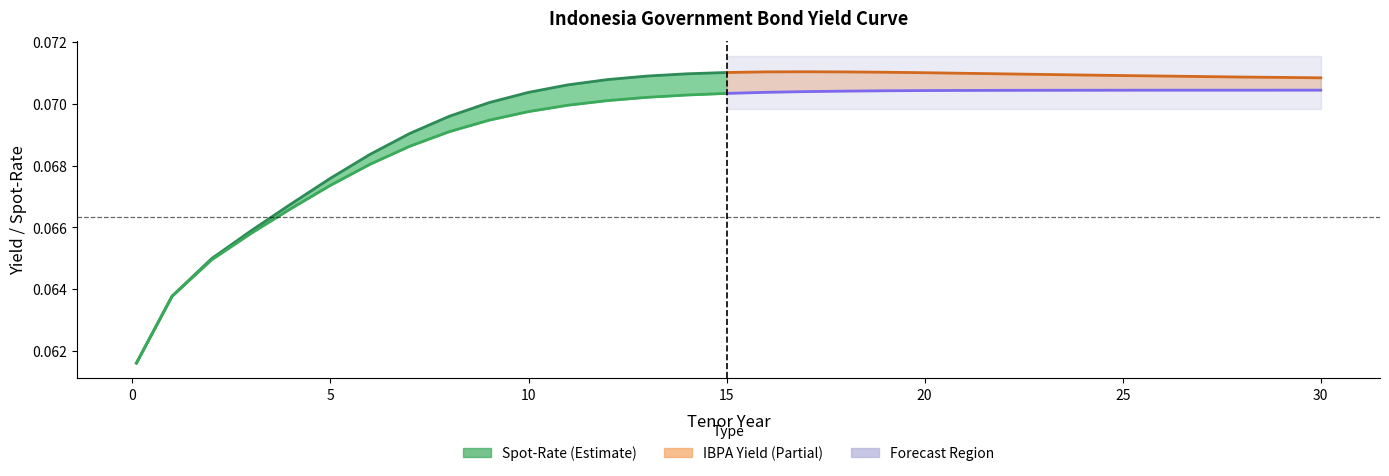

At which category is the sum across all series the highest?

15